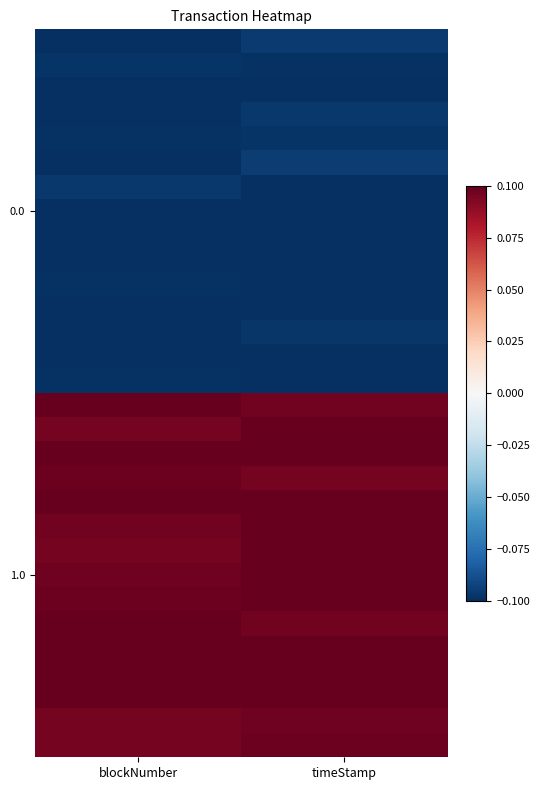

What is the spread (max minus min) of values at blockNumber?

0.2